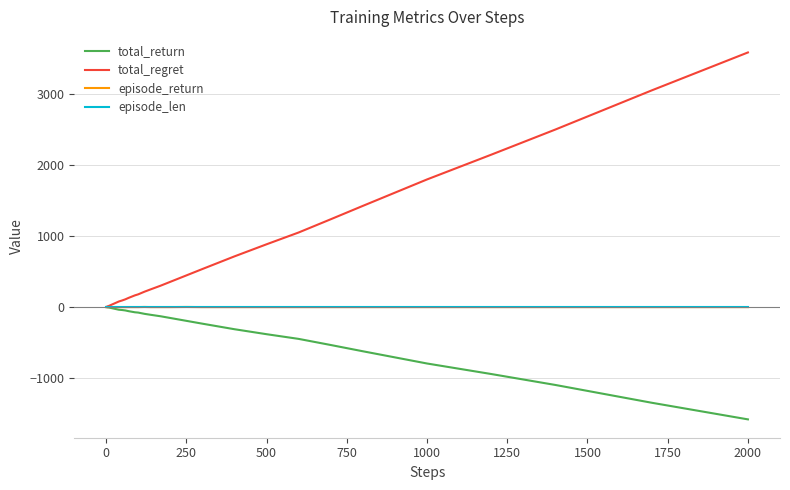

How many lines are shown in the chart?

4